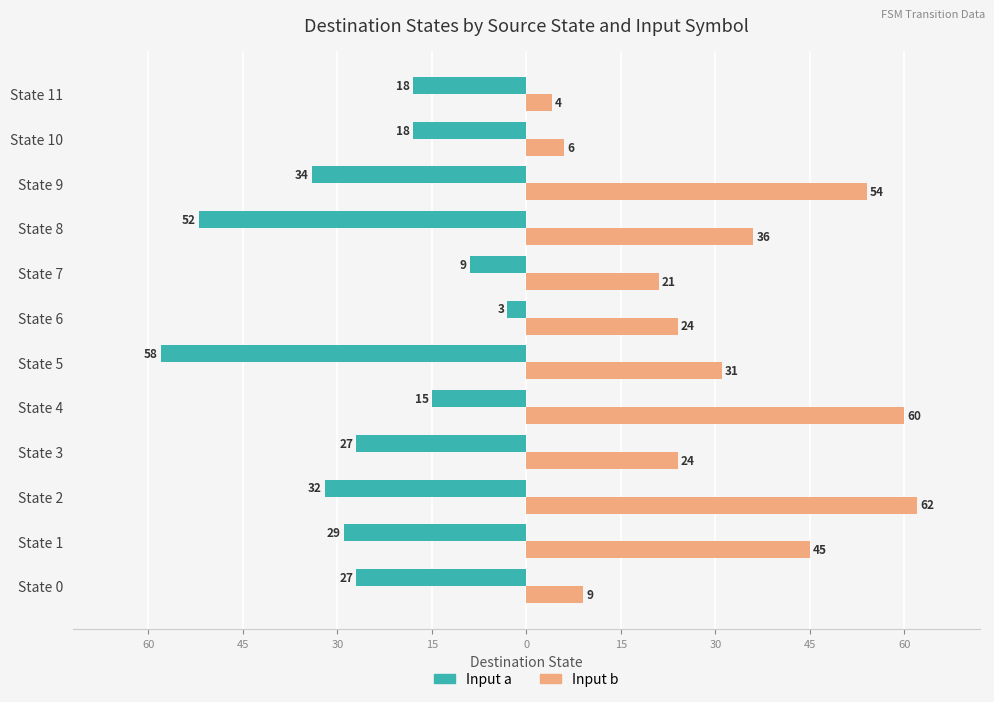

The value of Input b (dest state) at 9 is 97. True or false?

False